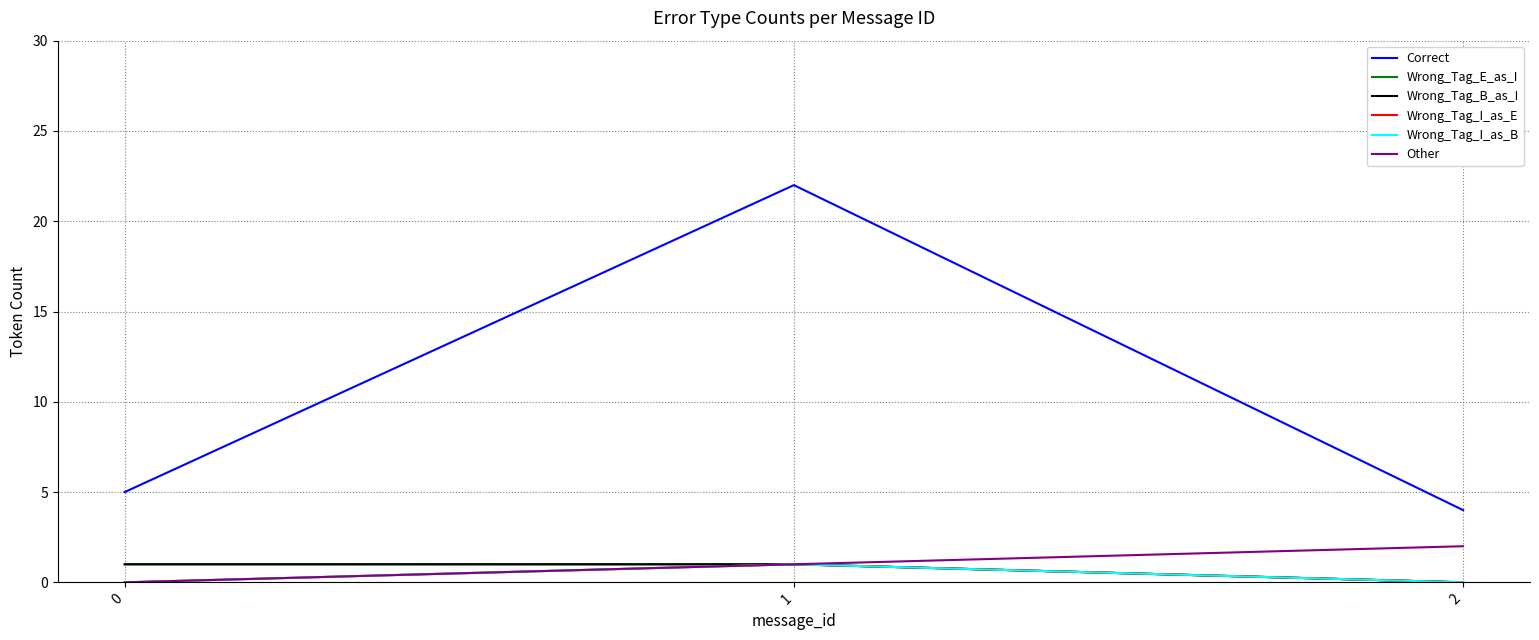

Does the chart display data point markers on the line(s)?

No